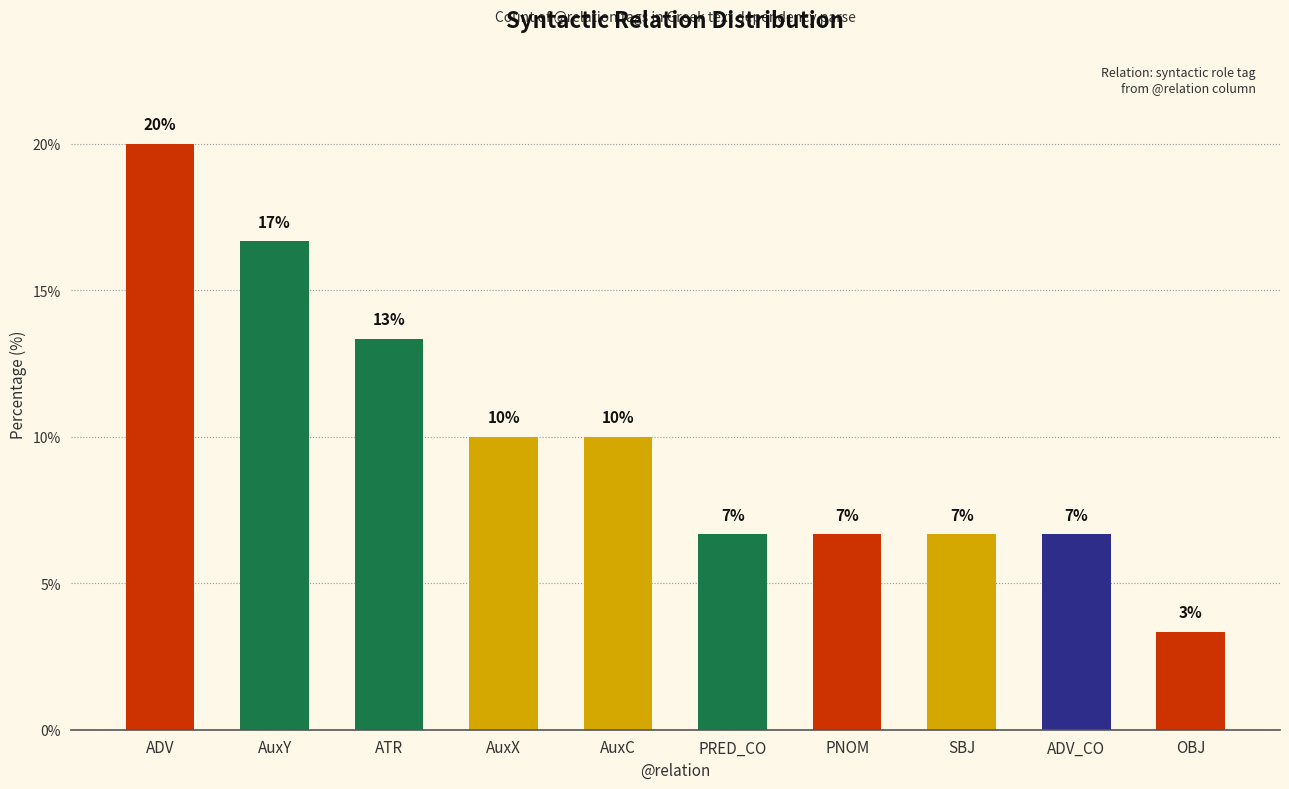

List the labels in order of value, smallest first.

OBJ, PRED_CO, PNOM, SBJ, ADV_CO, AuxX, AuxC, ATR, AuxY, ADV